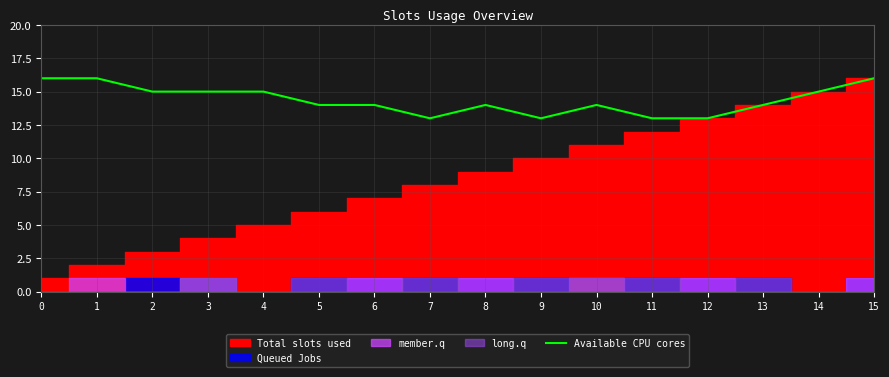

How many data points are above 14?

7